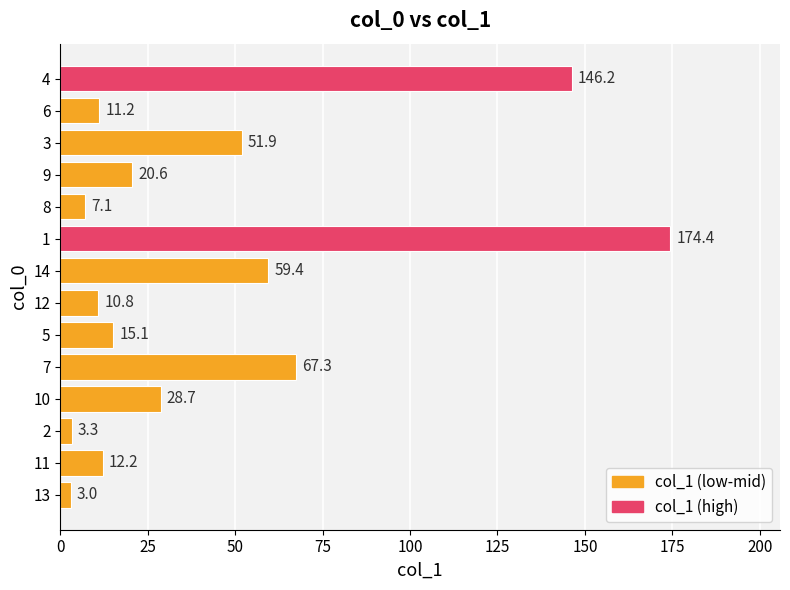

Which label corresponds to the smallest value in the chart?

13